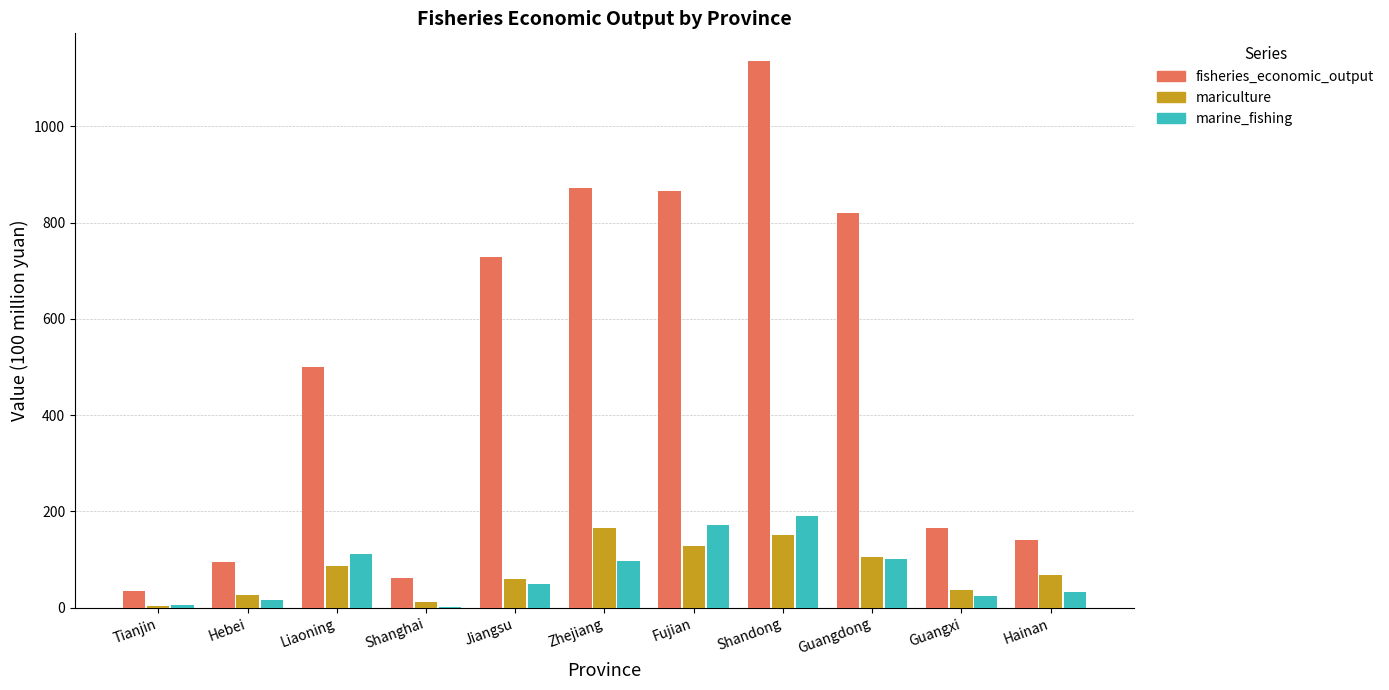

What is the maximum value shown in the chart?

1136.6